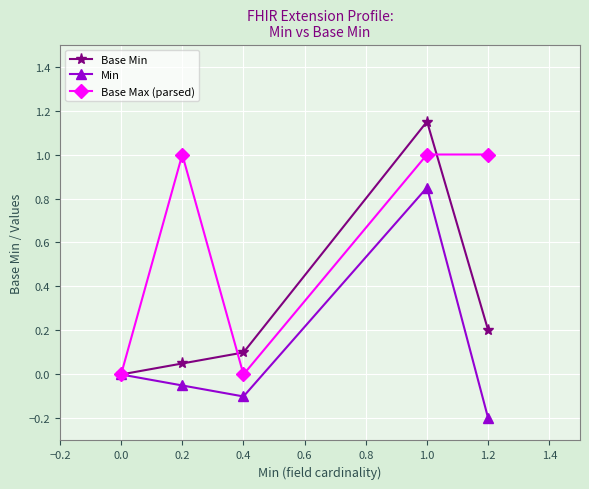

How many lines are shown in the chart?

3